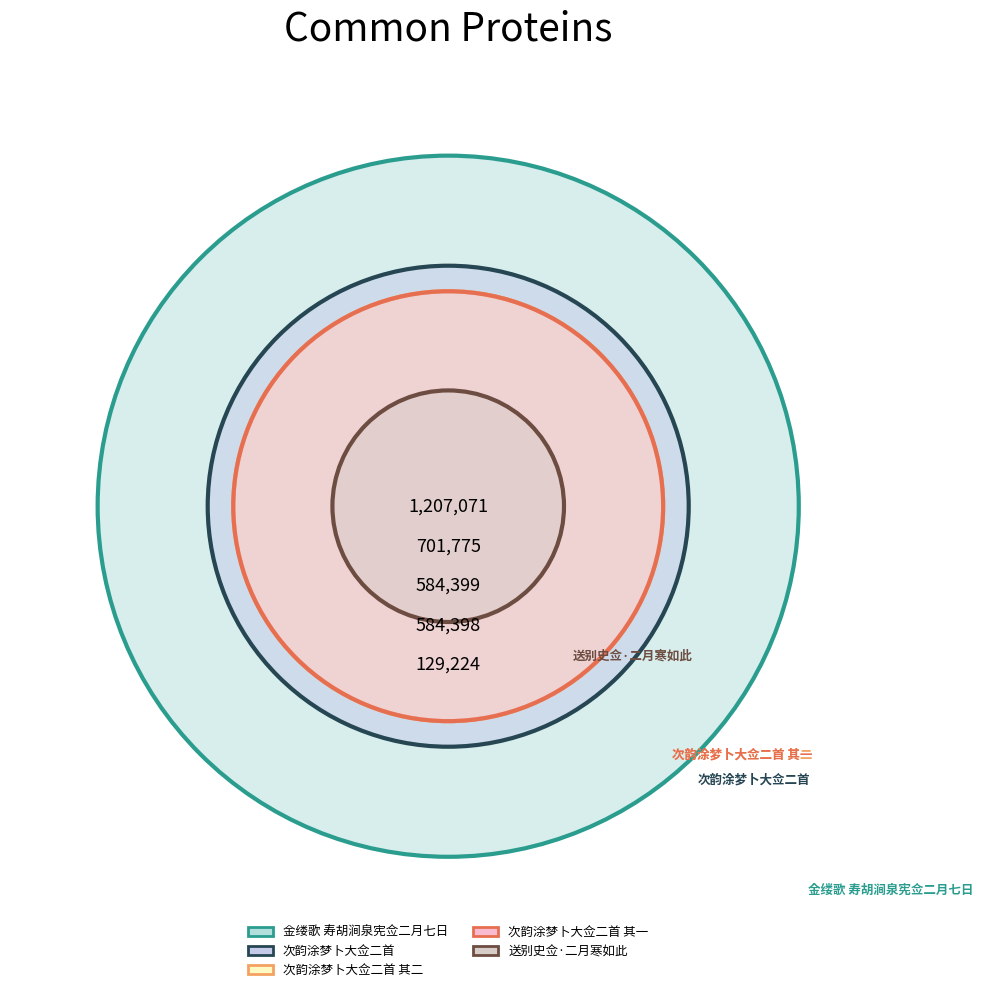

To the nearest percent, what is the difference between the 金缕歌 寿胡涧泉宪佥二月七日 and 送别史佥·二月寒如此 slice percentages?

34%